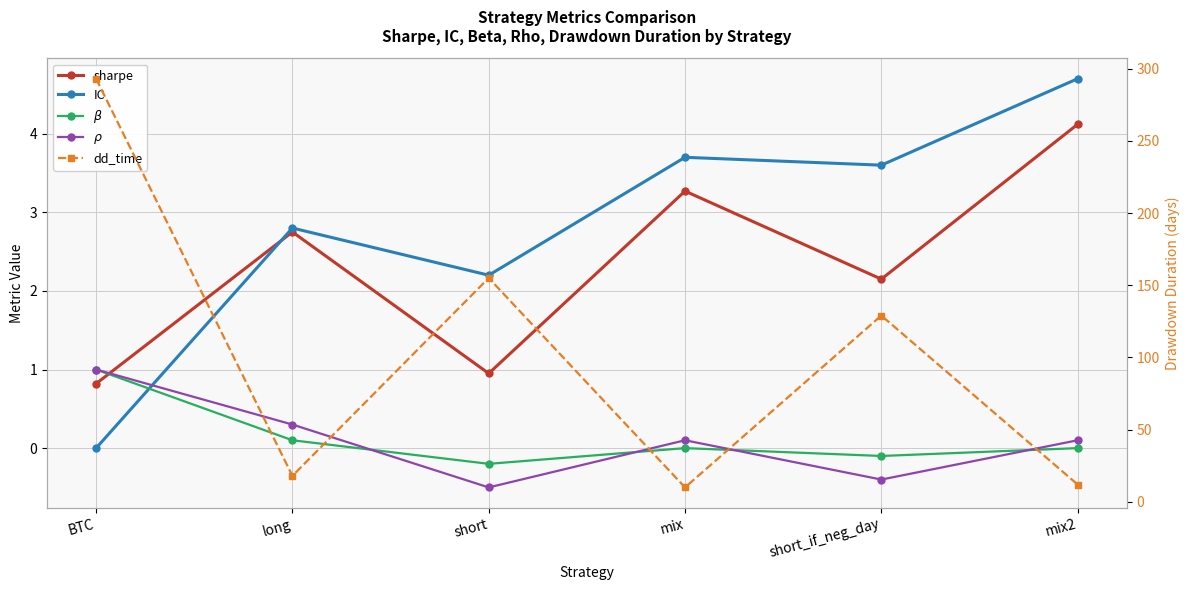

Where is the first local minimum for dd_time?

long